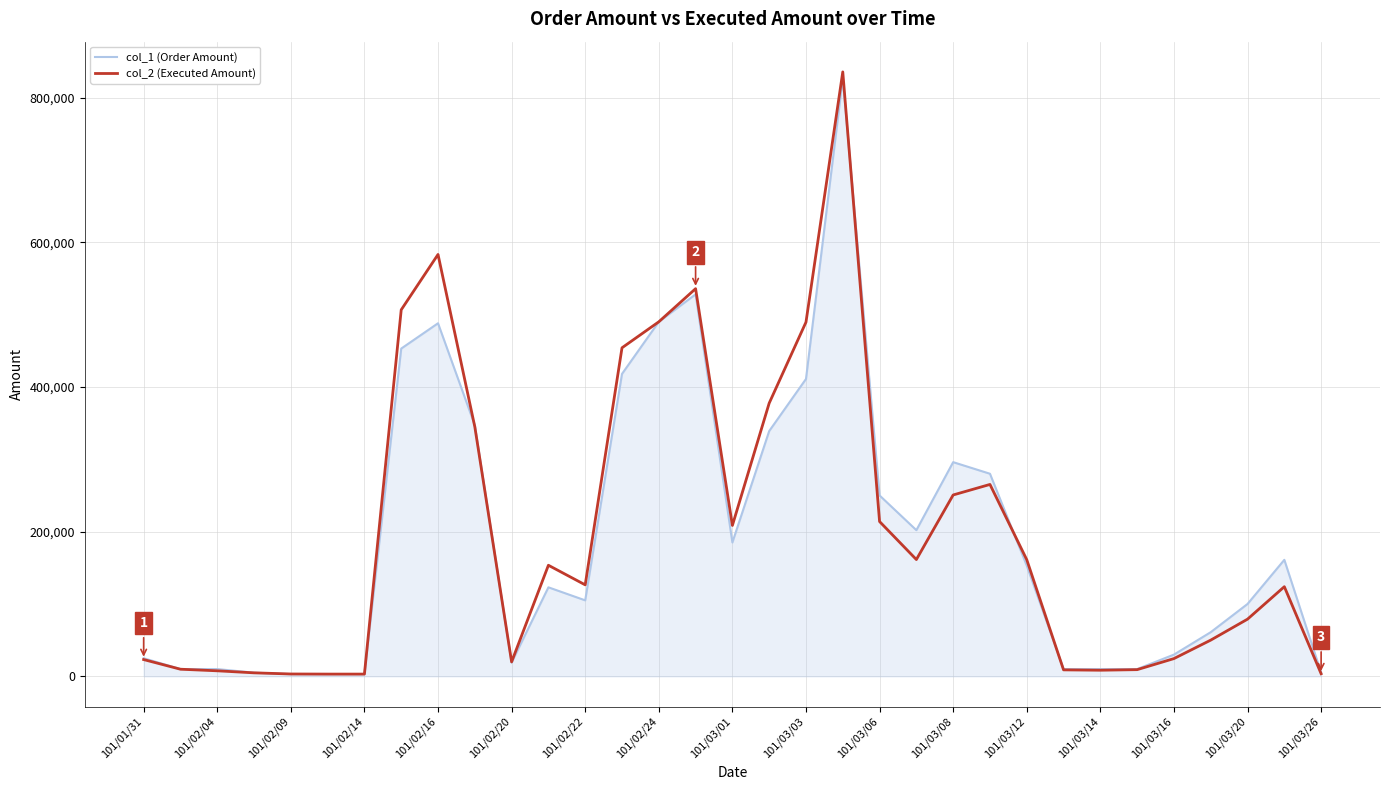

Which series has the largest range (max minus min)?

col_2 (Executed Amount)